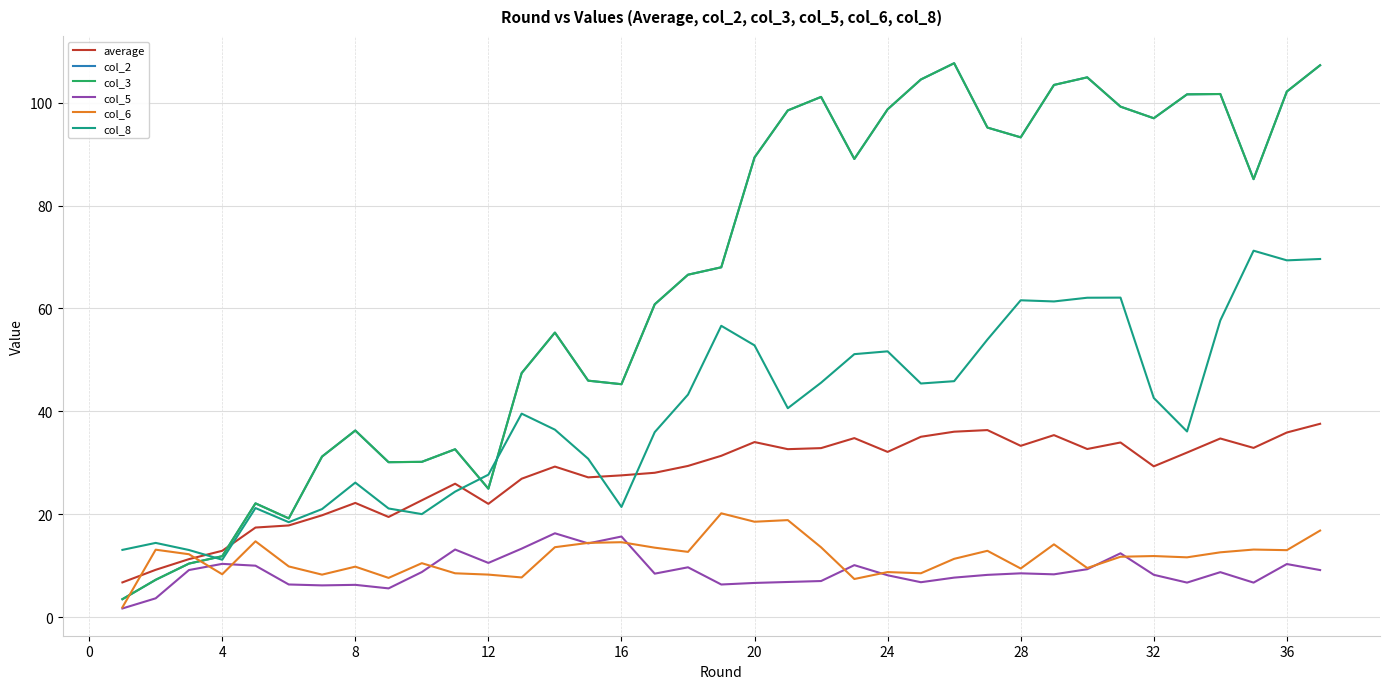

How many intersections are there between average and col_3?

1